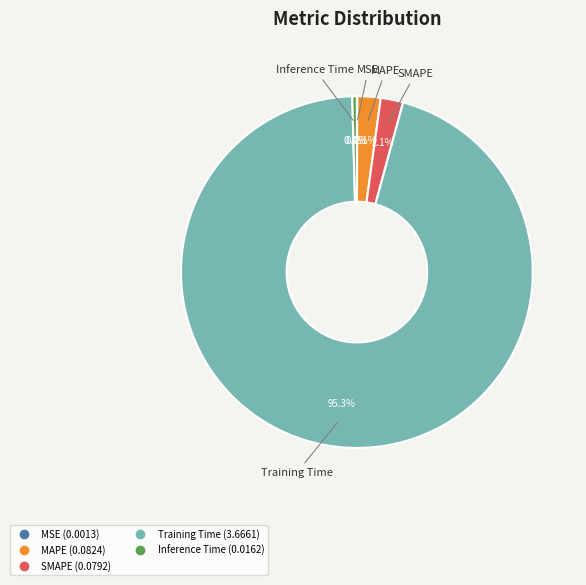

What is the largest slice in the pie chart?

Training Time